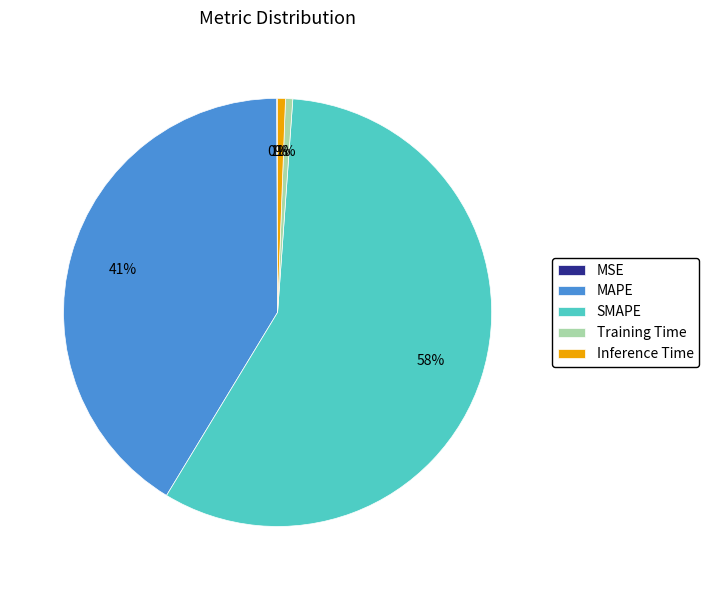

Is the sum of SMAPE and Training Time greater than half?

Yes